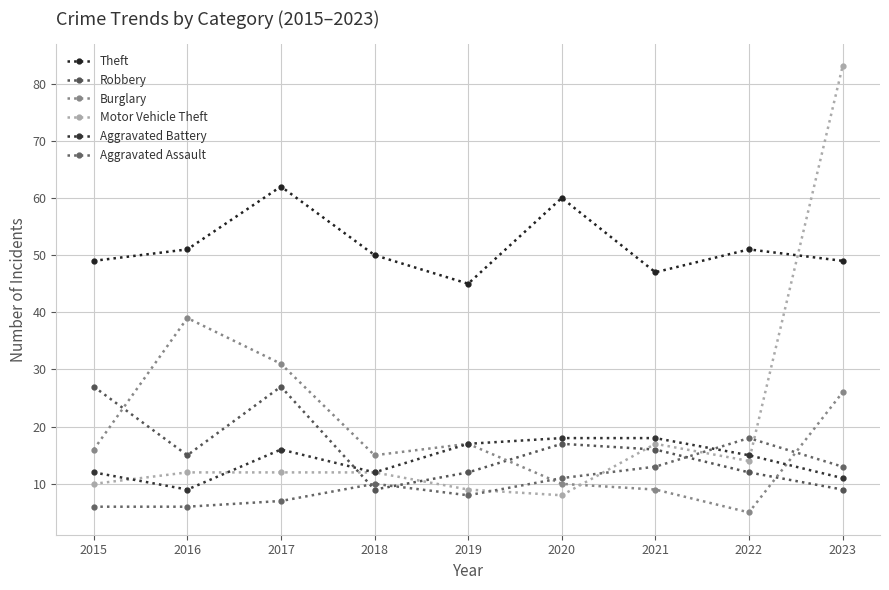

Does the chart have visible grid lines?

Yes